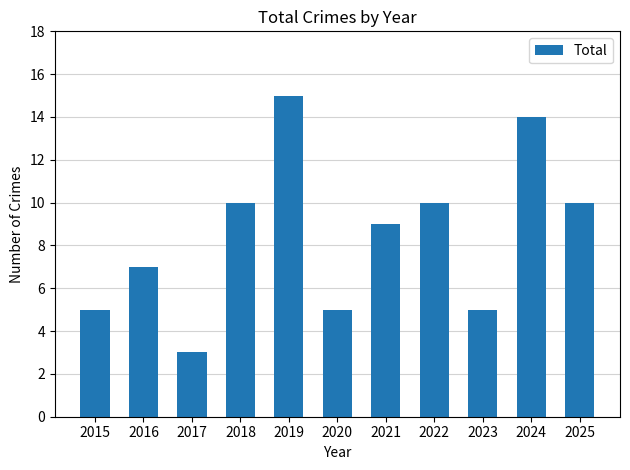

What is the average value?

8